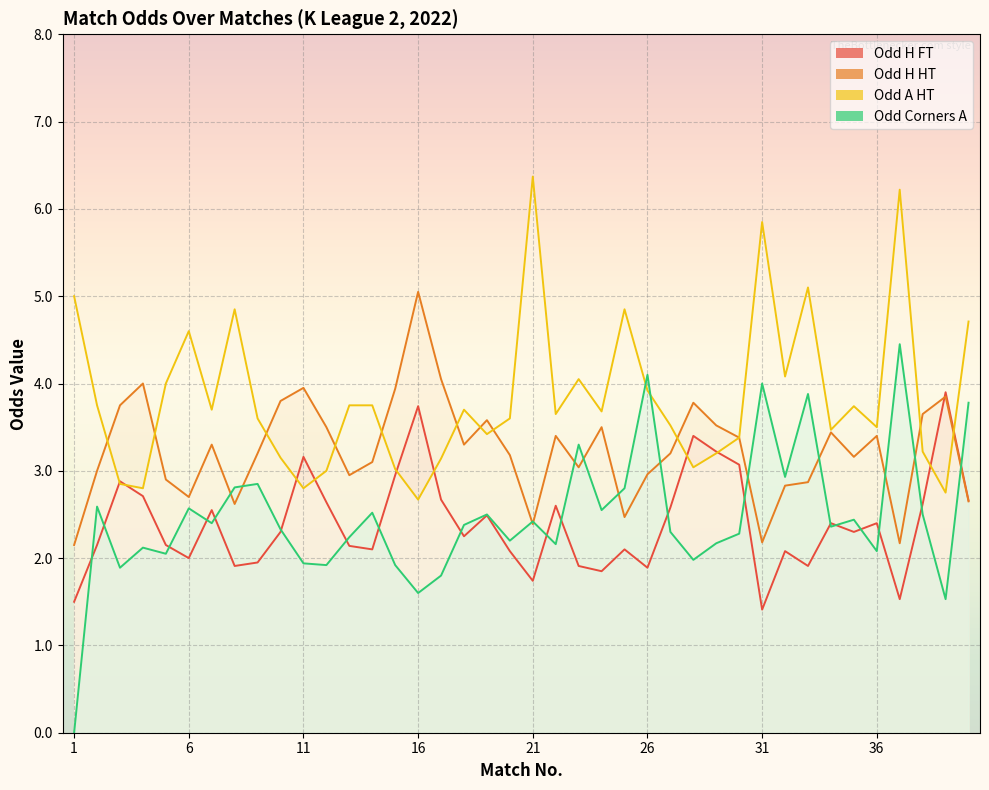

What are all the series names shown in the legend?

Odd_H_FT, Odd_H_HT, Odd_A_HT, Odd_Corners_A